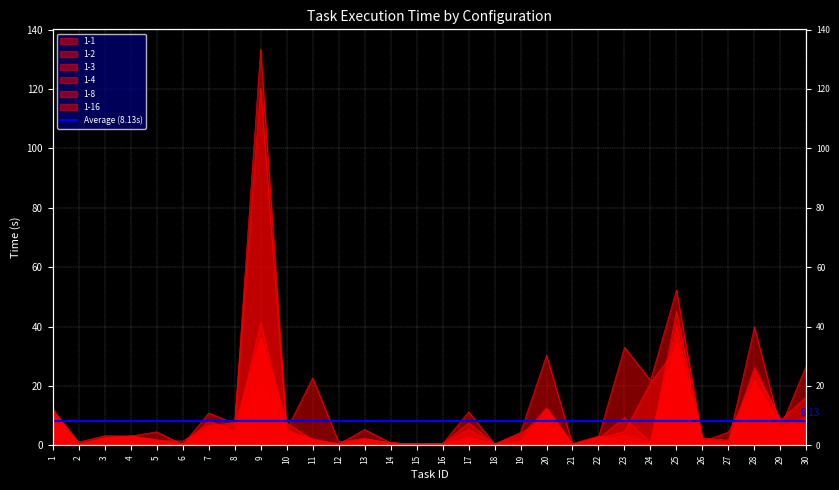

Where does the 1-8 series first go above 2?

1